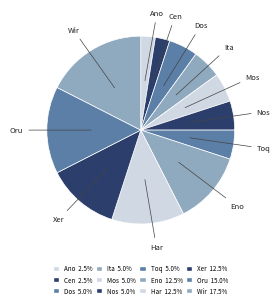

How many slices are in this pie chart?

12